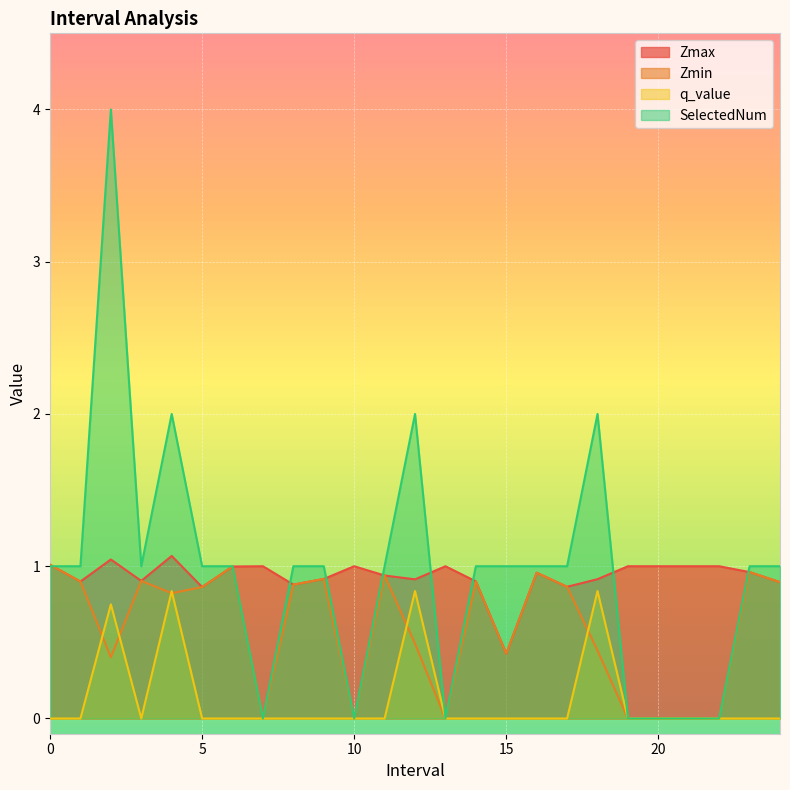

True or false: Zmax has more than 2 interior local peaks.

True